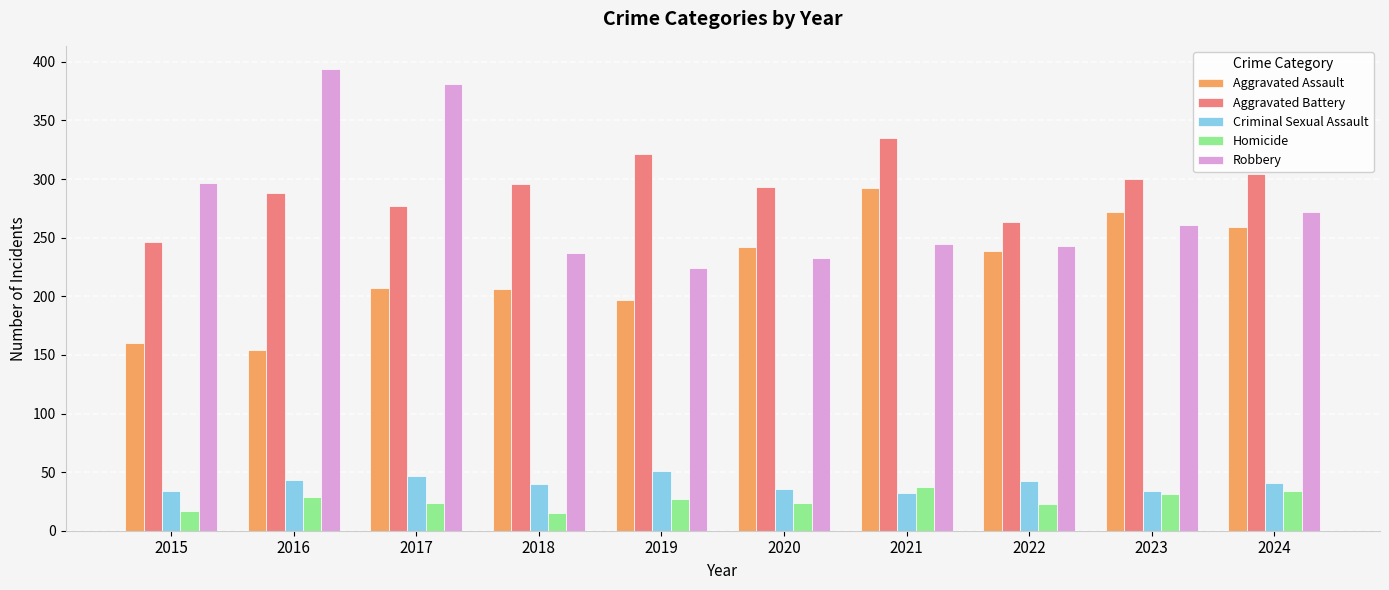

How many data points in Homicide are less than 27?

5